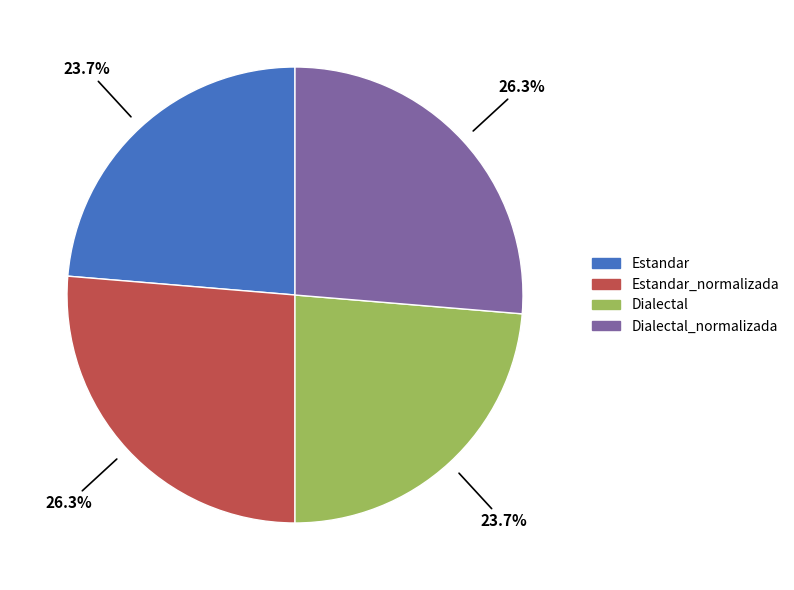

Which category has the biggest portion of the pie?

Estandar_normalizada